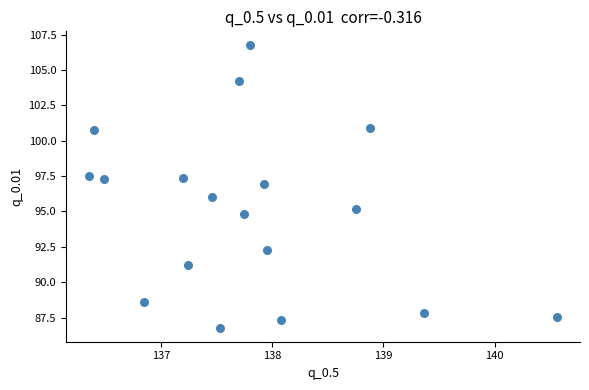

What is the range of Y values (max minus min)?

19.9